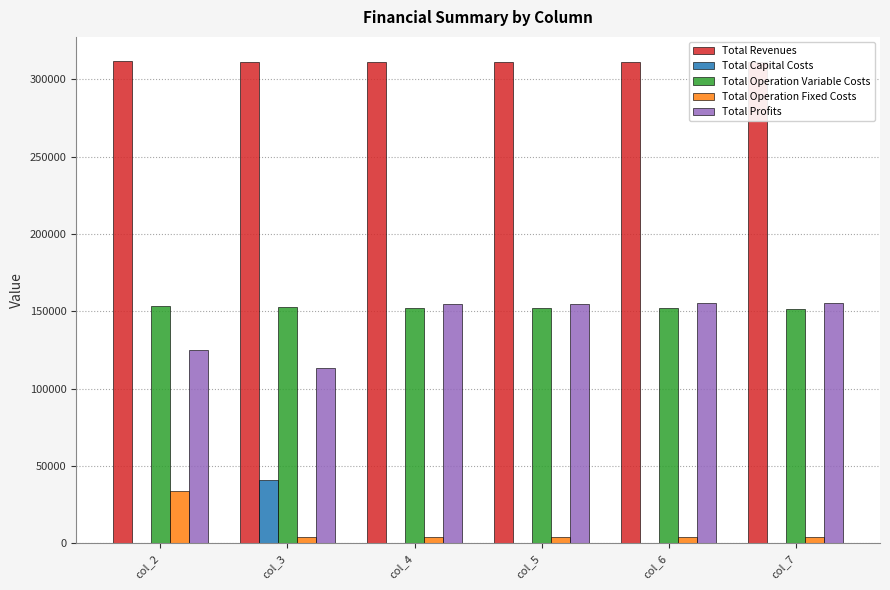

Are the bars horizontal?

No